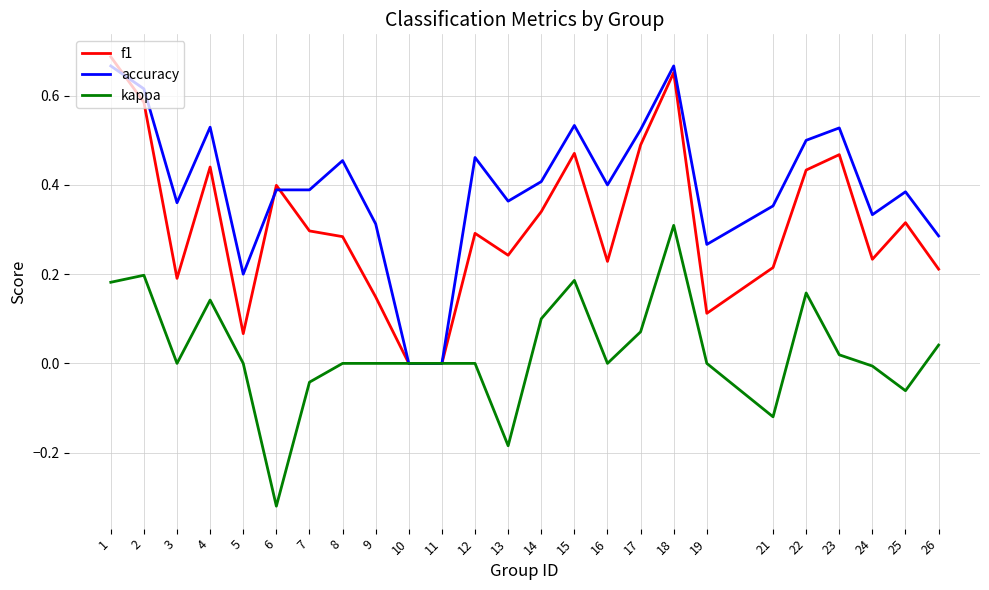

The value of accuracy at 19 is 0.3. True or false?

True